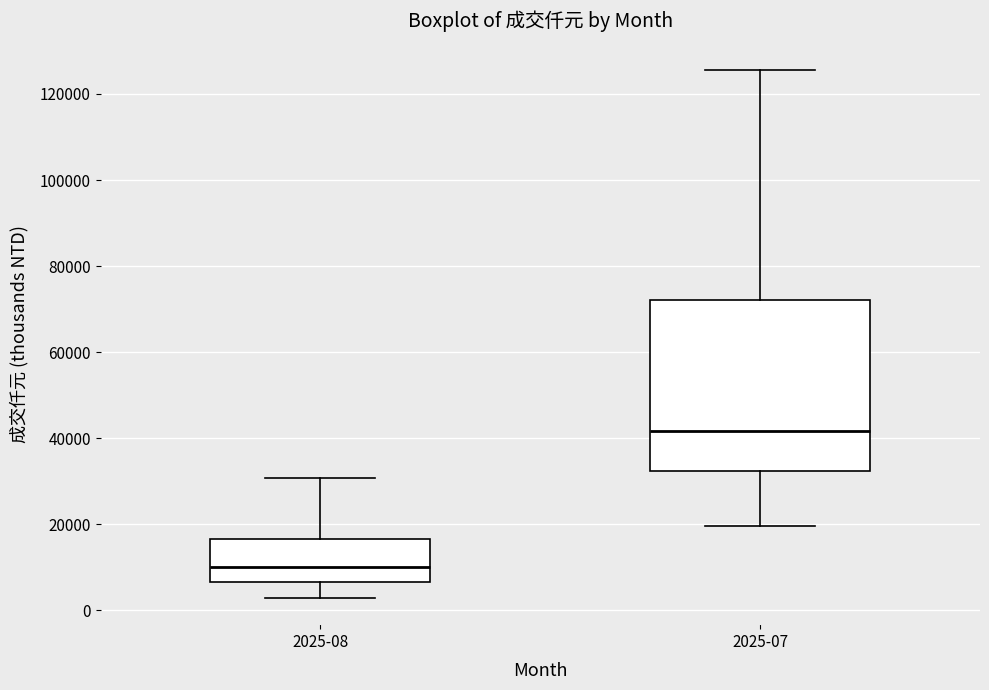

Reading left to right, transcribe this box plot: for each box, give where its median line is, the range the box spans, and where its two whiskers end, as read against the y-axis. The values are not printed on the chart, so give them approximately, as read against the axis.

2025-08: median 10000, box 6000 to 16000, whiskers 2000 to 30000
2025-07: median 42000, box 32000 to 72000, whiskers 20000 to 126000